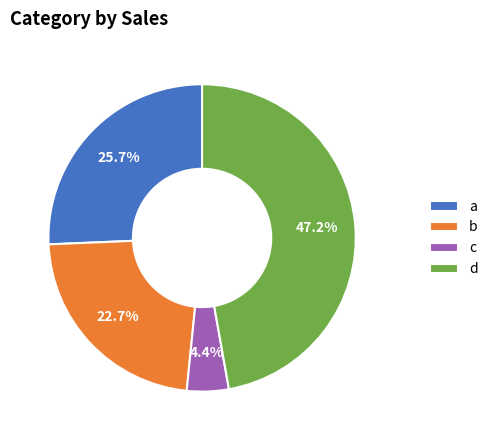

To the nearest percent, what percentage of the pie is d?

47%